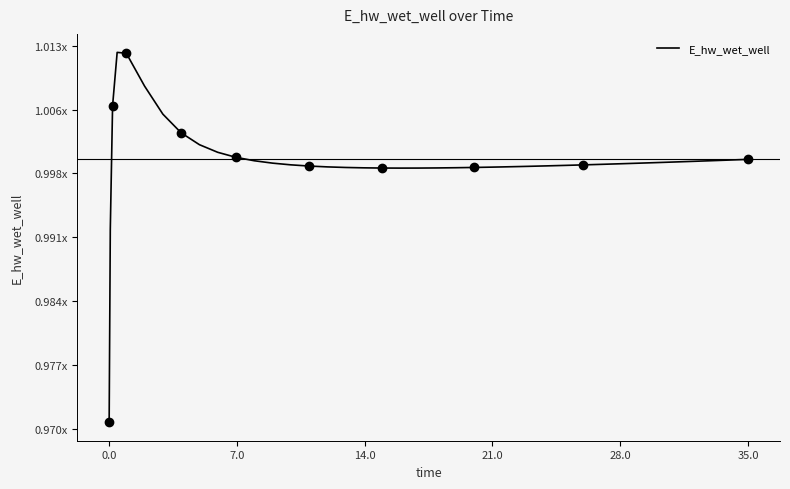

How many interior local peaks (higher than both neighbors) does the data have?

1